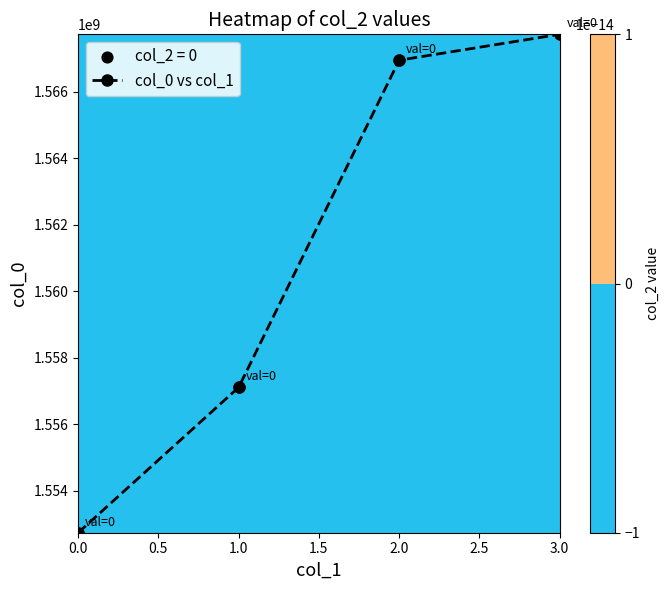

Reading left to right, what are all the values shown in this chart?

0.0=1552746375	1.0=1557112240	2.0=1566940364	3.0=1567717951